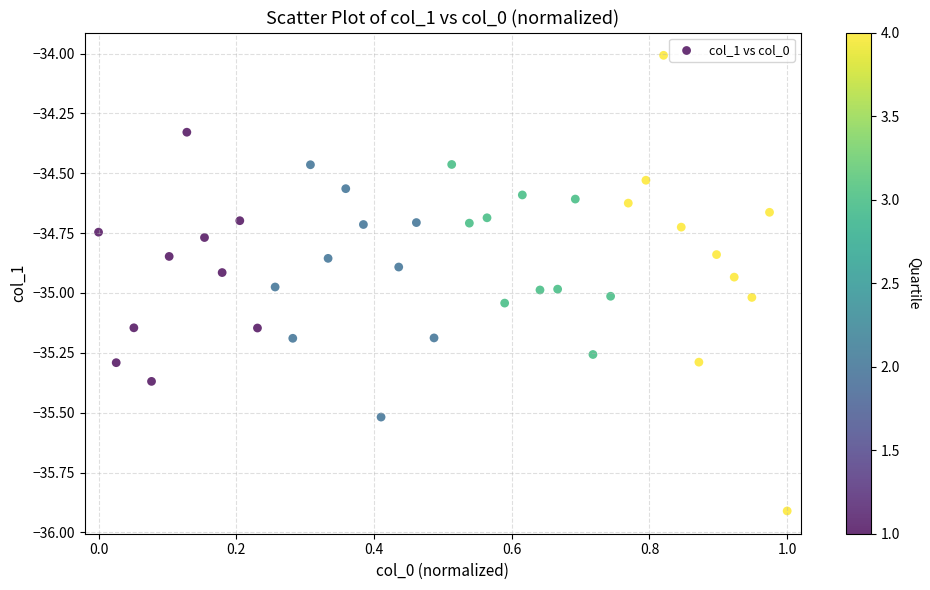

What is the range of X values (max minus min)?

1.0